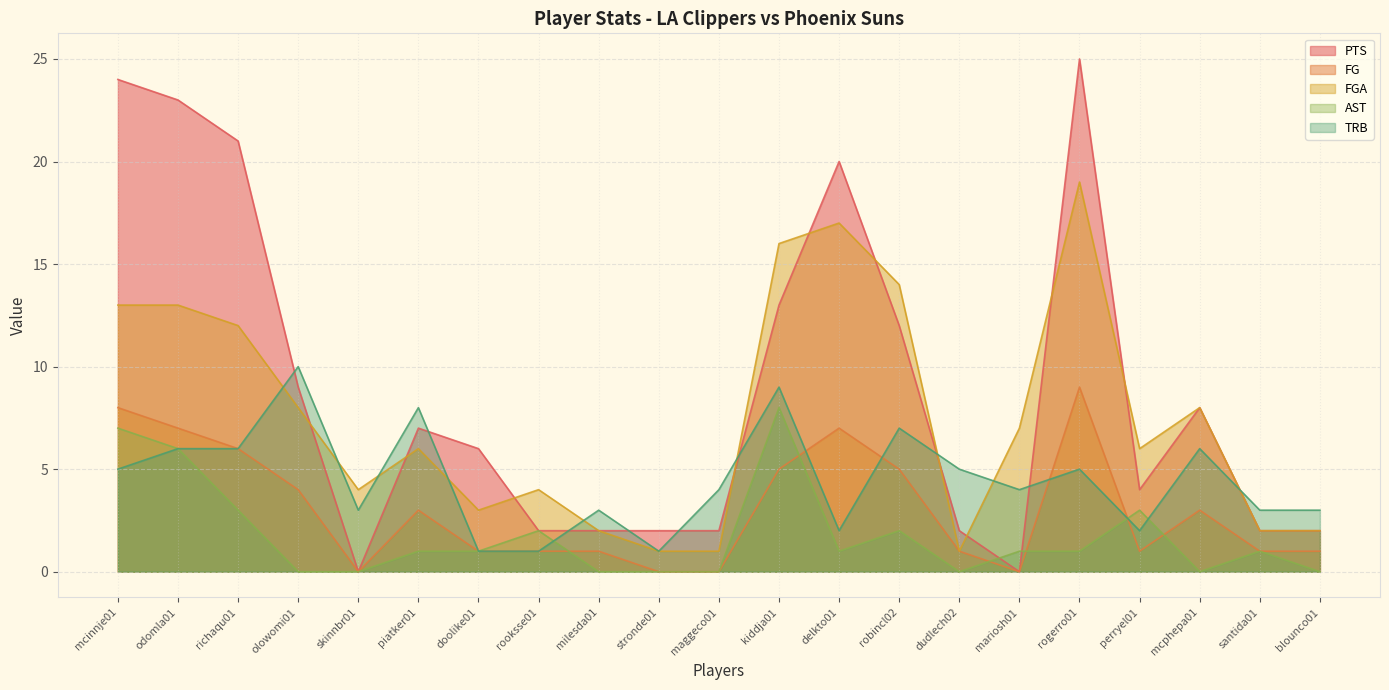

True or false: FGA has more than 2 points higher than both neighbors.

True